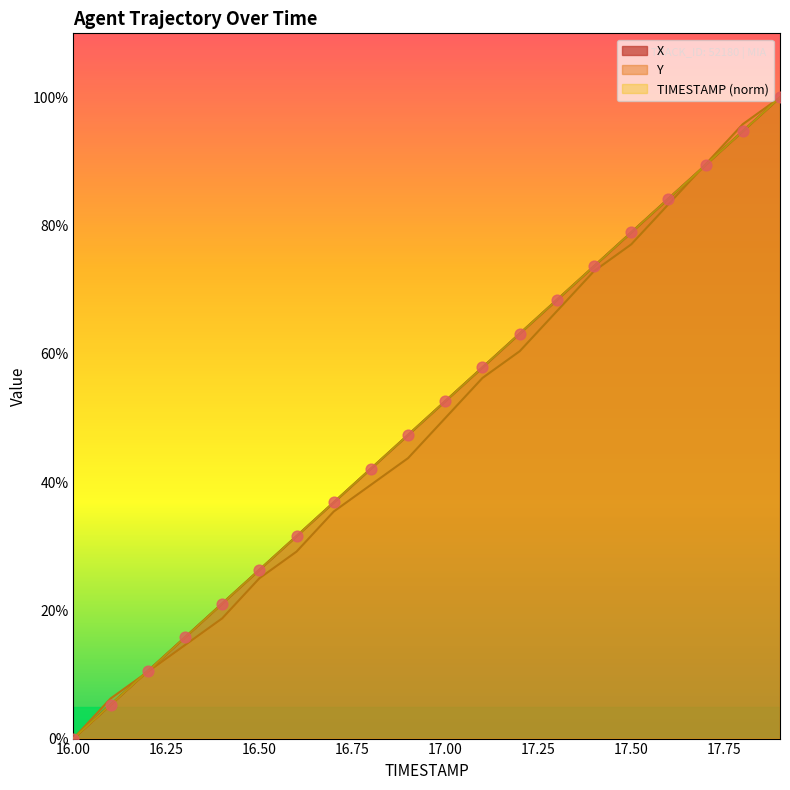

What are all the series names shown in the legend?

X, Y, TIMESTAMP